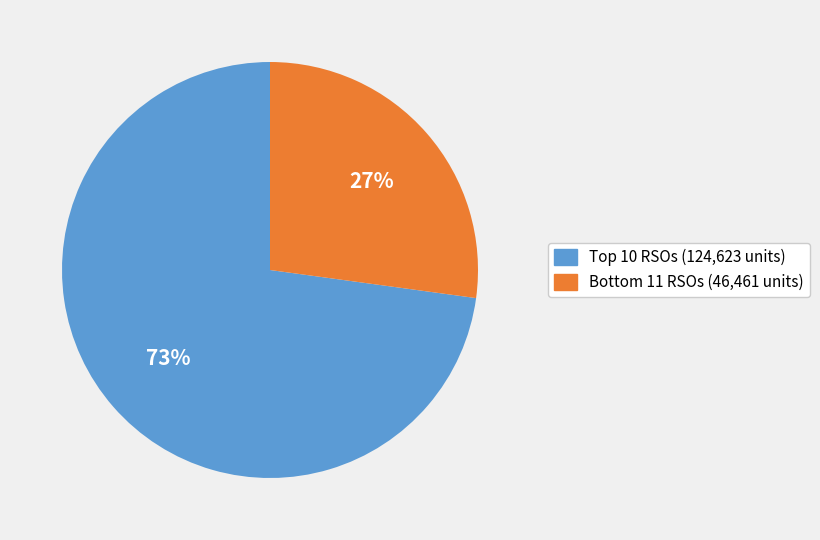

Rank the categories by value from lowest to highest.

Bottom 11 RSOs (46,461 units), Top 10 RSOs (124,623 units)